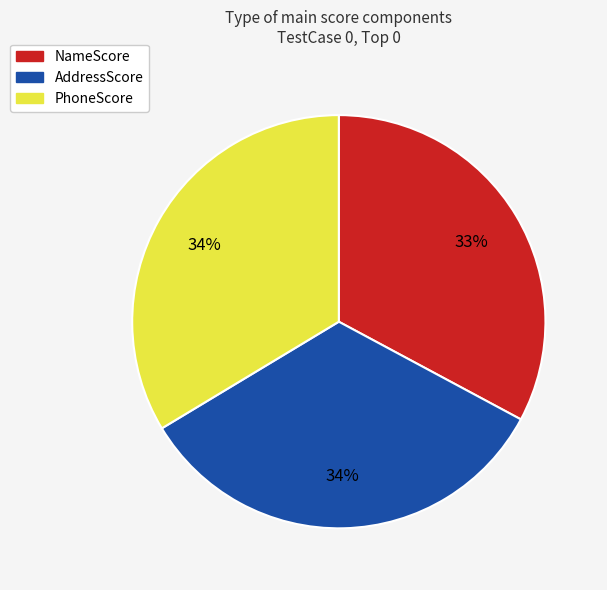

Which category has the smallest portion of the pie?

NameScore